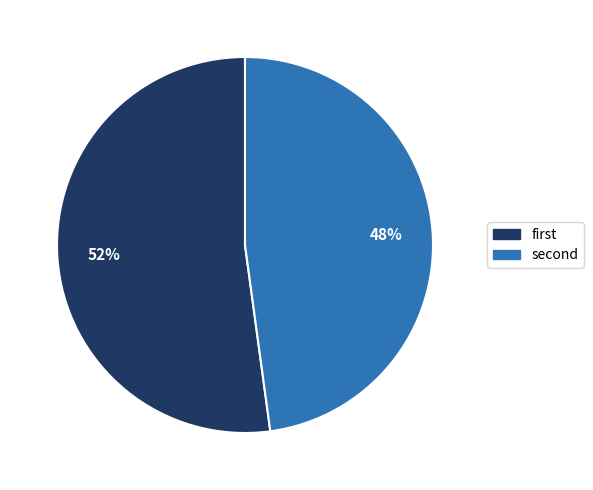

Count the number of slices in the pie.

2